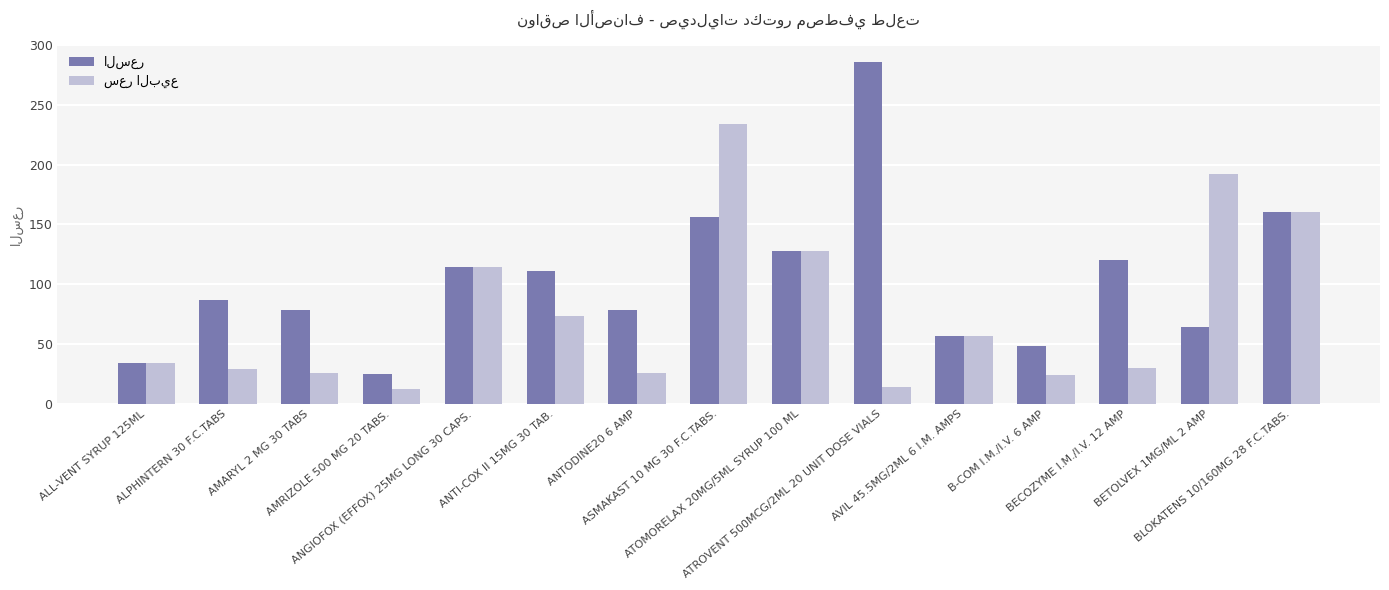

What is the label of the 6th bar from the right?

ATROVENT 500MCG/2ML 20 UNIT DOSE VIALS